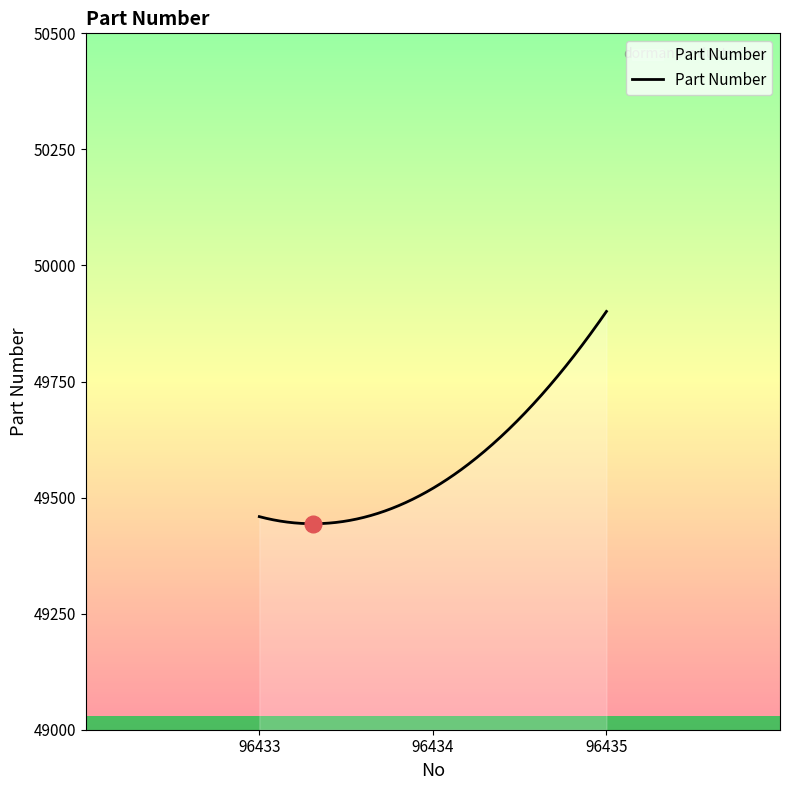

What is the smallest value displayed?

49443.7